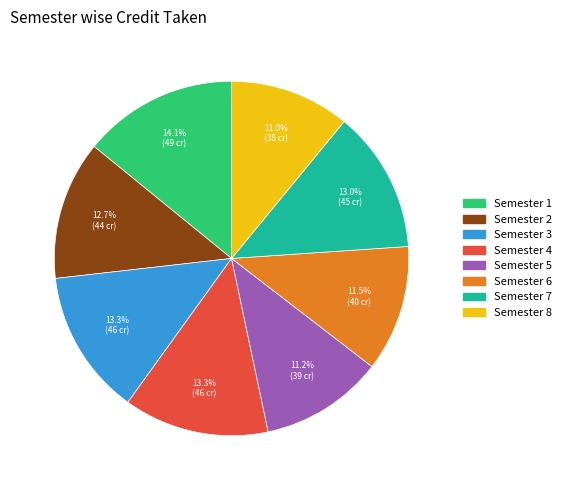

Combined, do Semester 4 and Semester 8 account for over 50%?

No